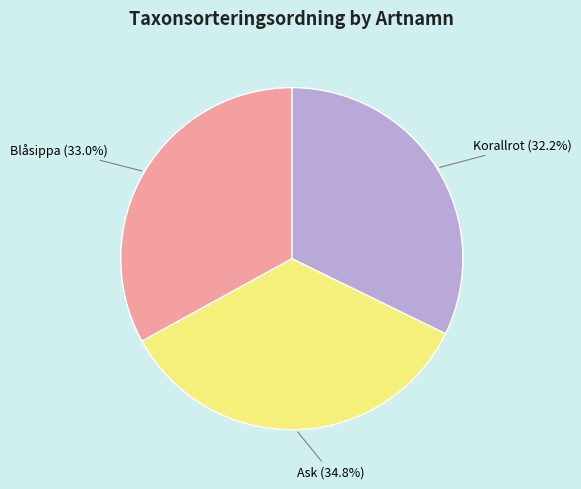

What percentage is the Ask slice, to the nearest percent?

35%